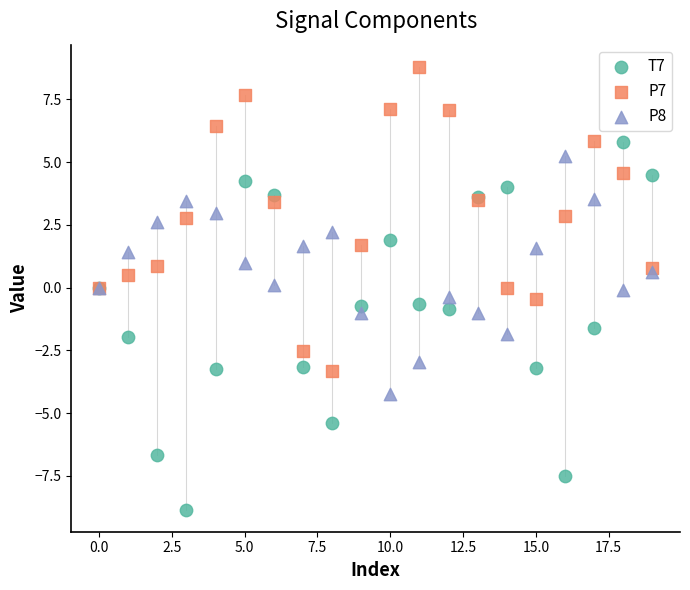

What are all the series names shown in the legend?

T7, P7, P8